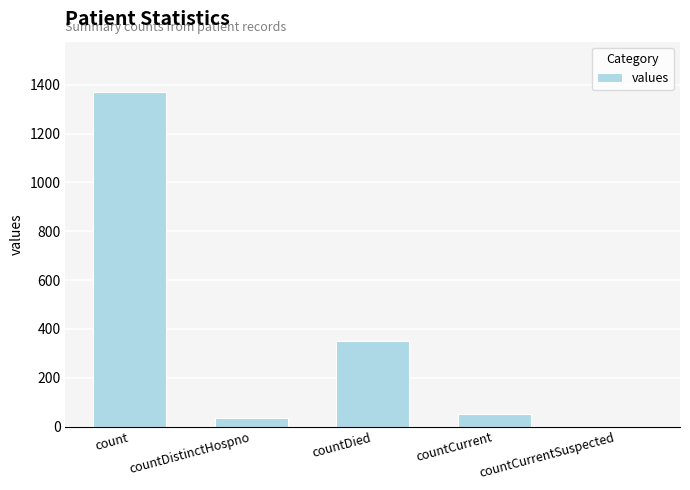

How many data points does each series have?

5